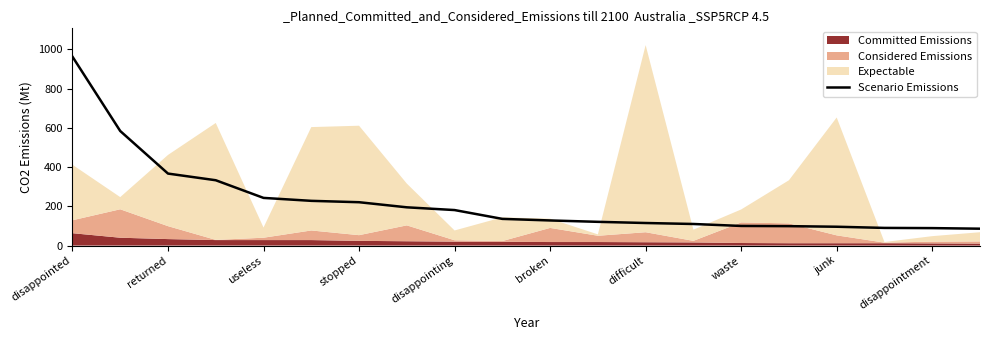

How many categories are shown in the chart?

20